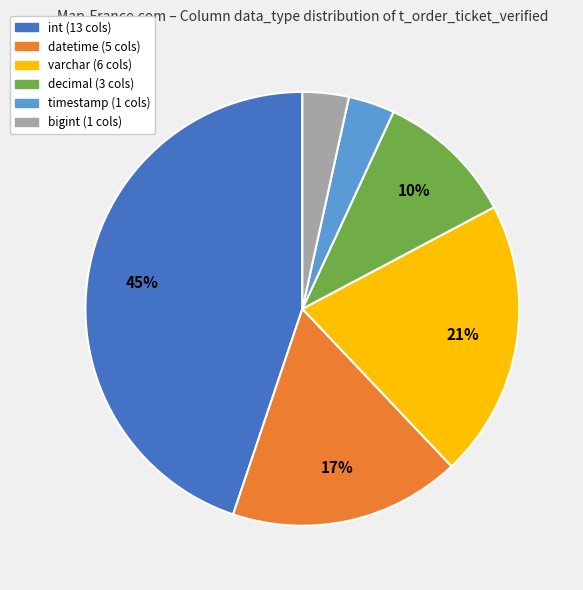

What is the largest slice in the pie chart?

int